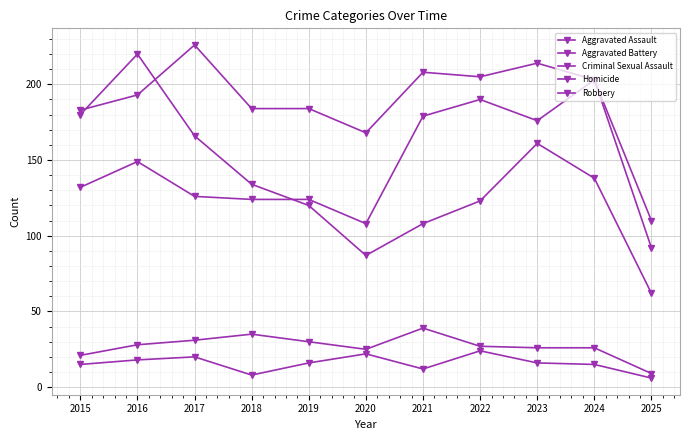

True or false: Robbery has a value of 76 at 2024.

False